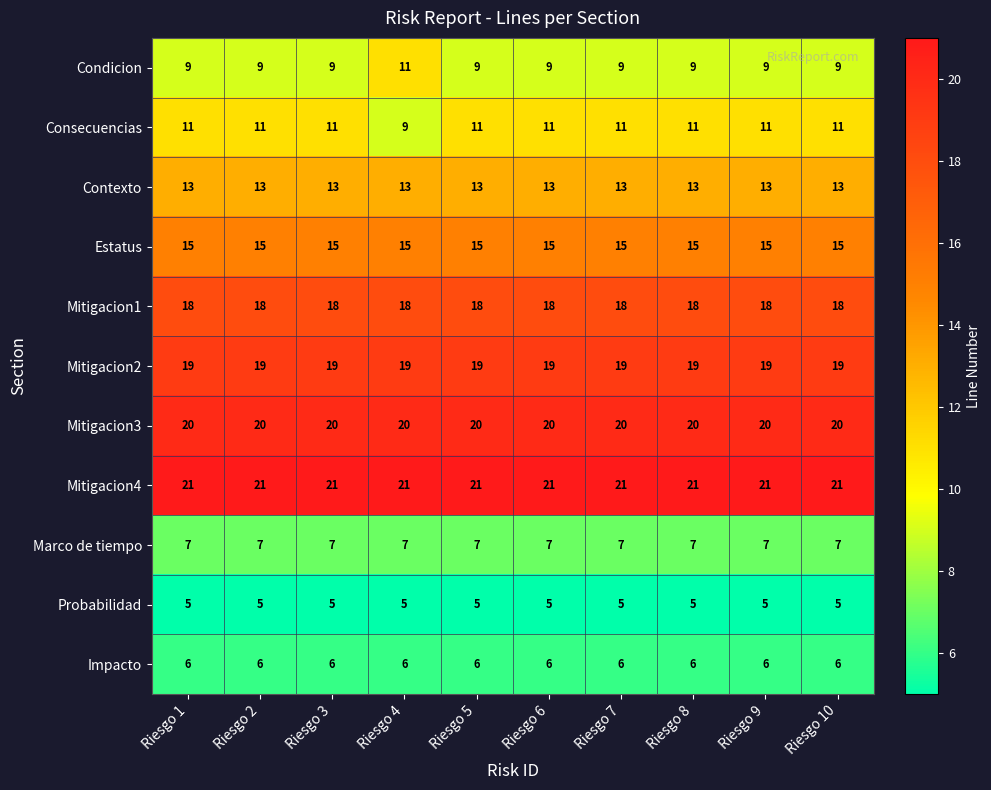

Is it true that Impacto equals 4 at Riesgo 6?

False